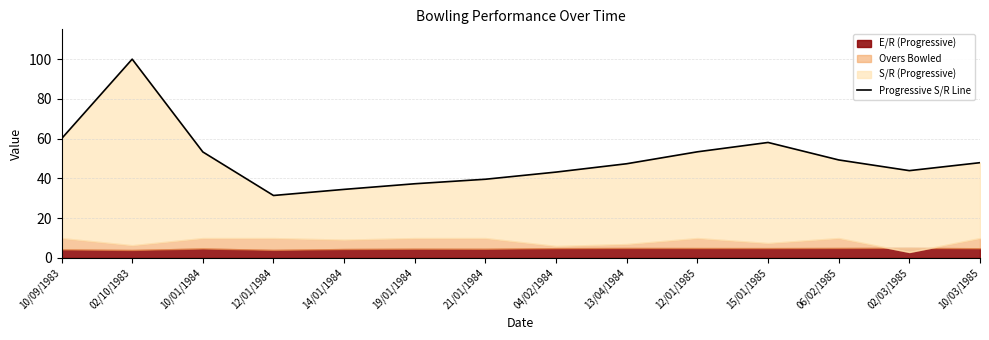

What is the ratio of the value at 19/01/1984 to the value at 12/01/1985?

0.7